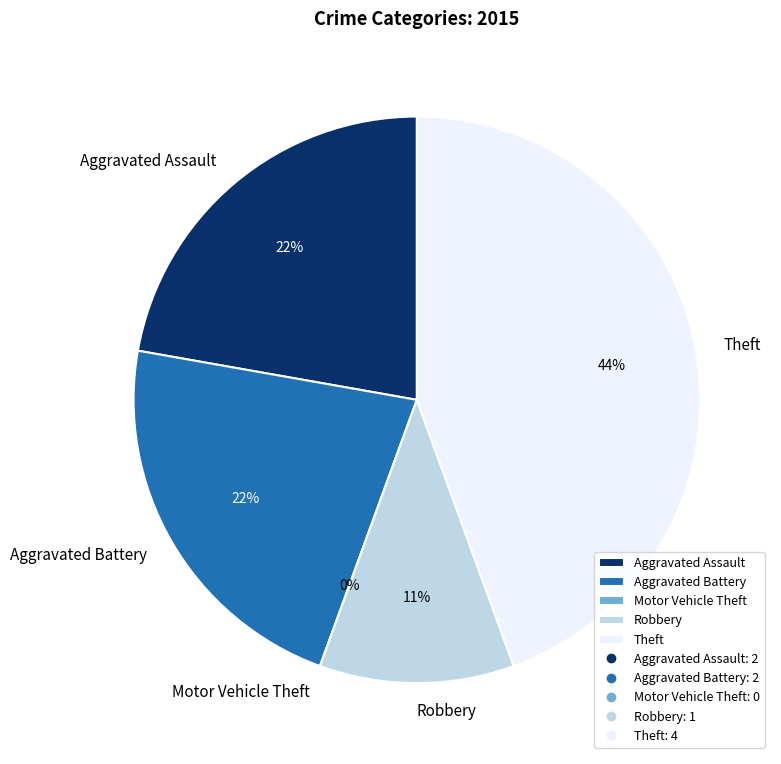

True or false: Theft accounts for 38% of the total.

False